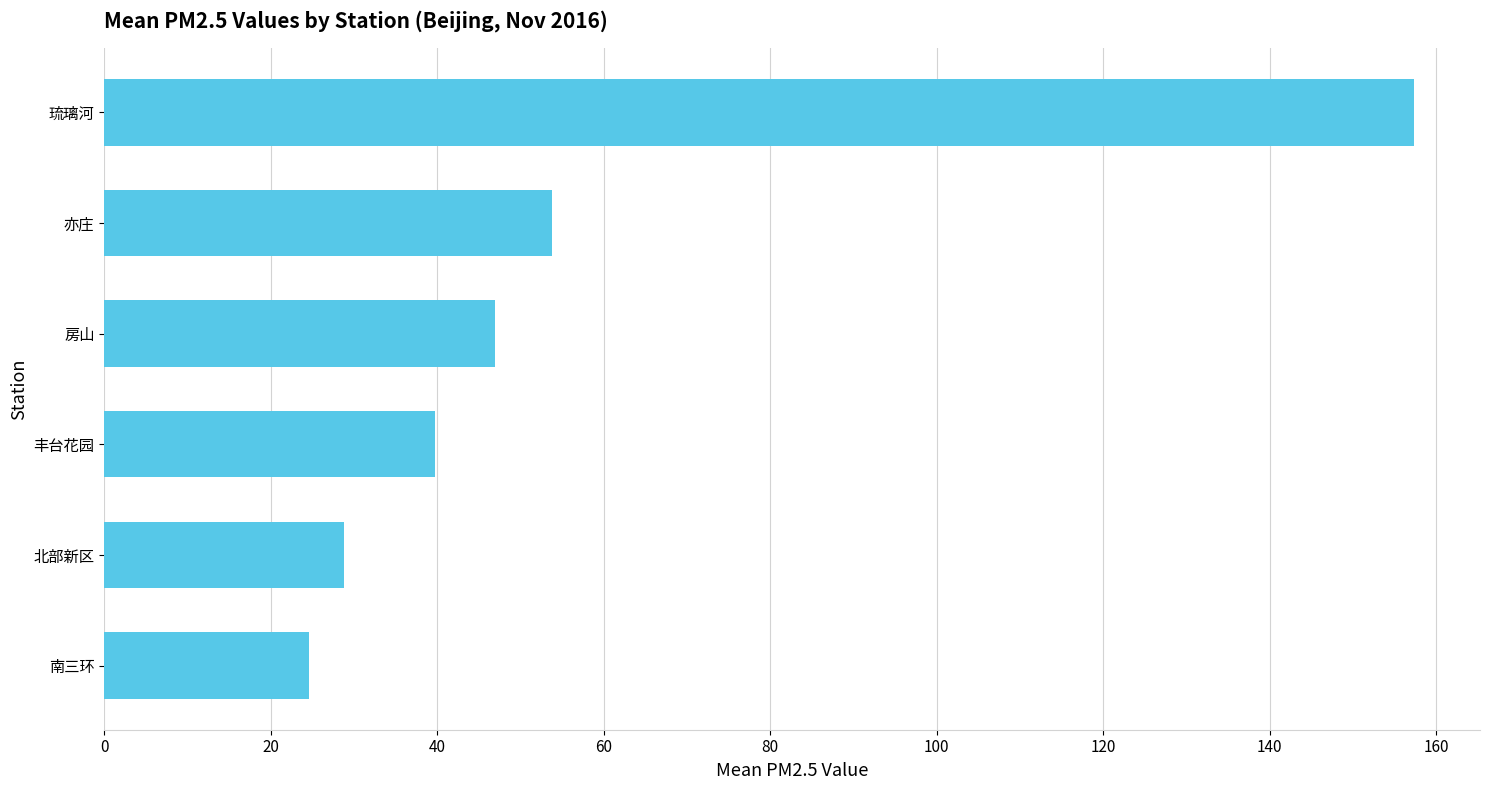

The chart shows a value of 46.9 at 房山. True or false?

True